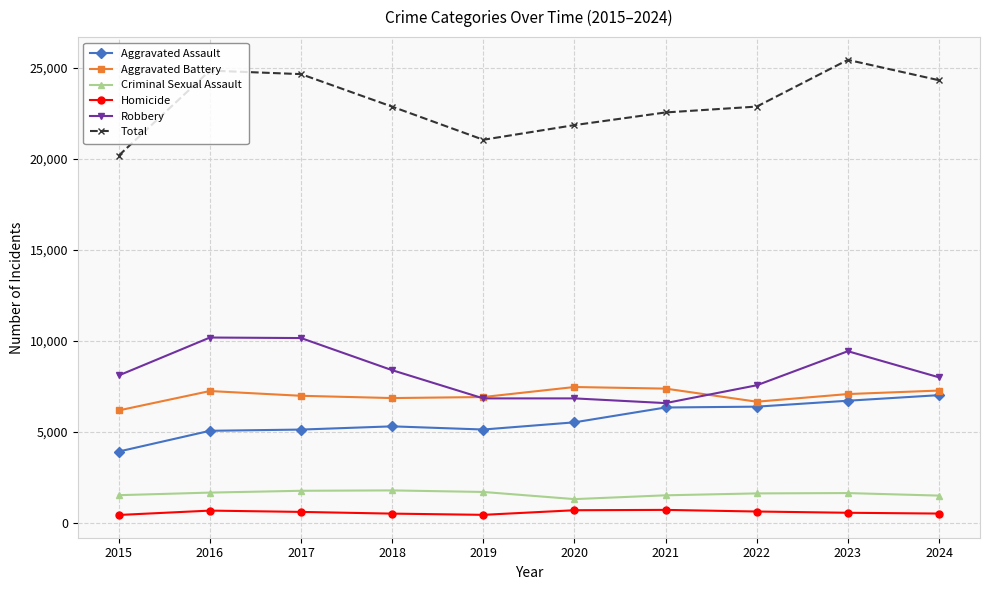

True or false: Criminal Sexual Assault has more than 0 interior local peaks.

True